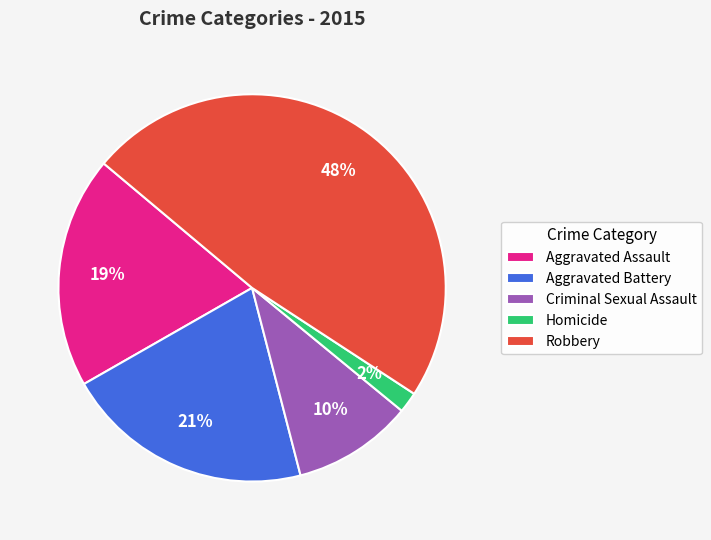

Rank the categories by value from highest to lowest.

Robbery, Aggravated Battery, Aggravated Assault, Criminal Sexual Assault, Homicide